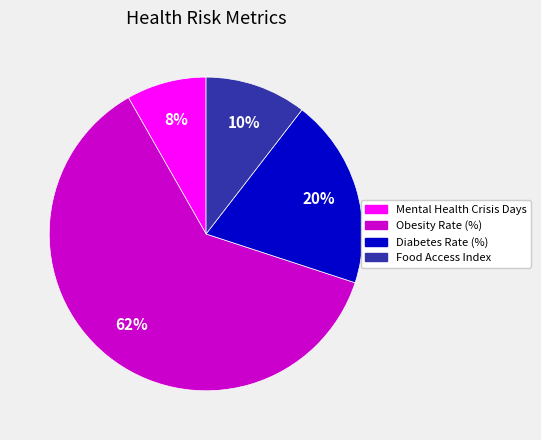

How many slices are in this pie chart?

4